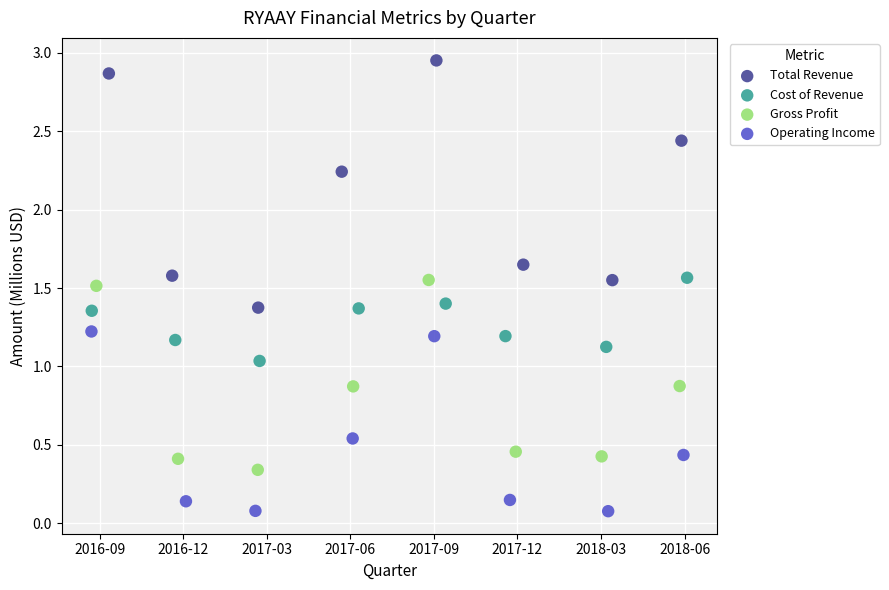

Which series has the largest Y range (max minus min)?

Total Revenue